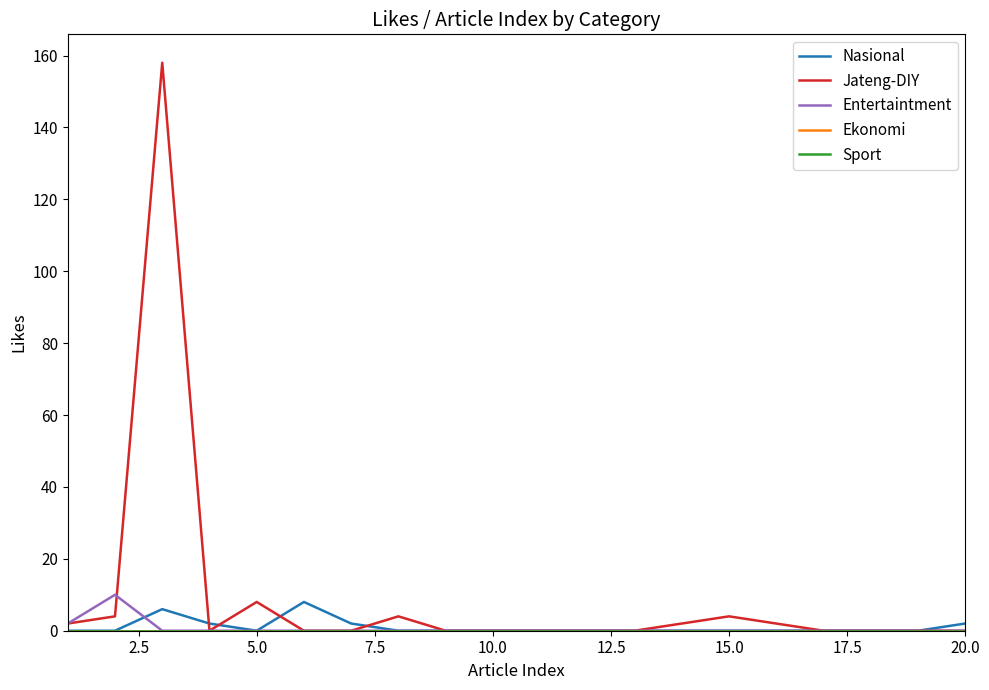

True or false: Ekonomi and Entertaintment intersect in this chart.

False